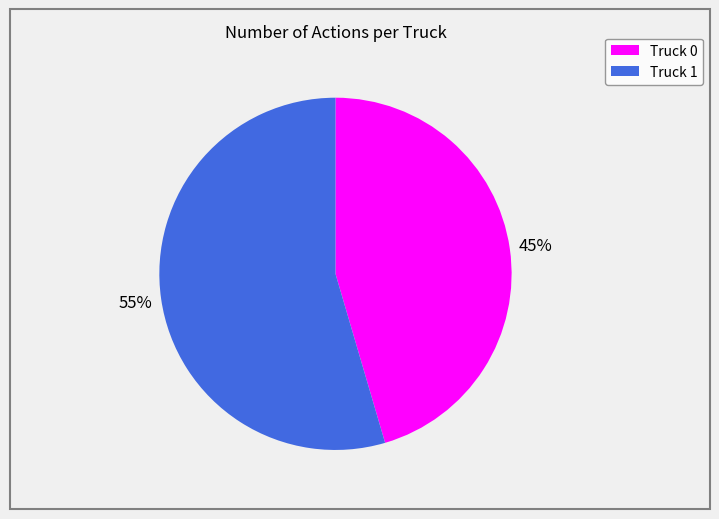

To the nearest percent, what portion does Truck 0 represent?

45%